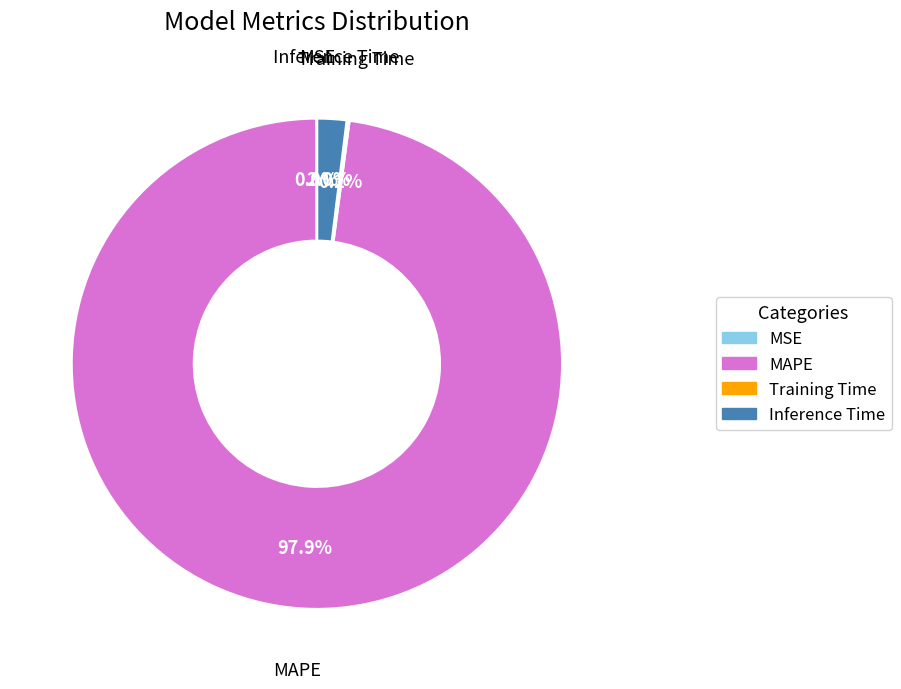

What percentage do Inference Time and MAPE together represent?

99.8%